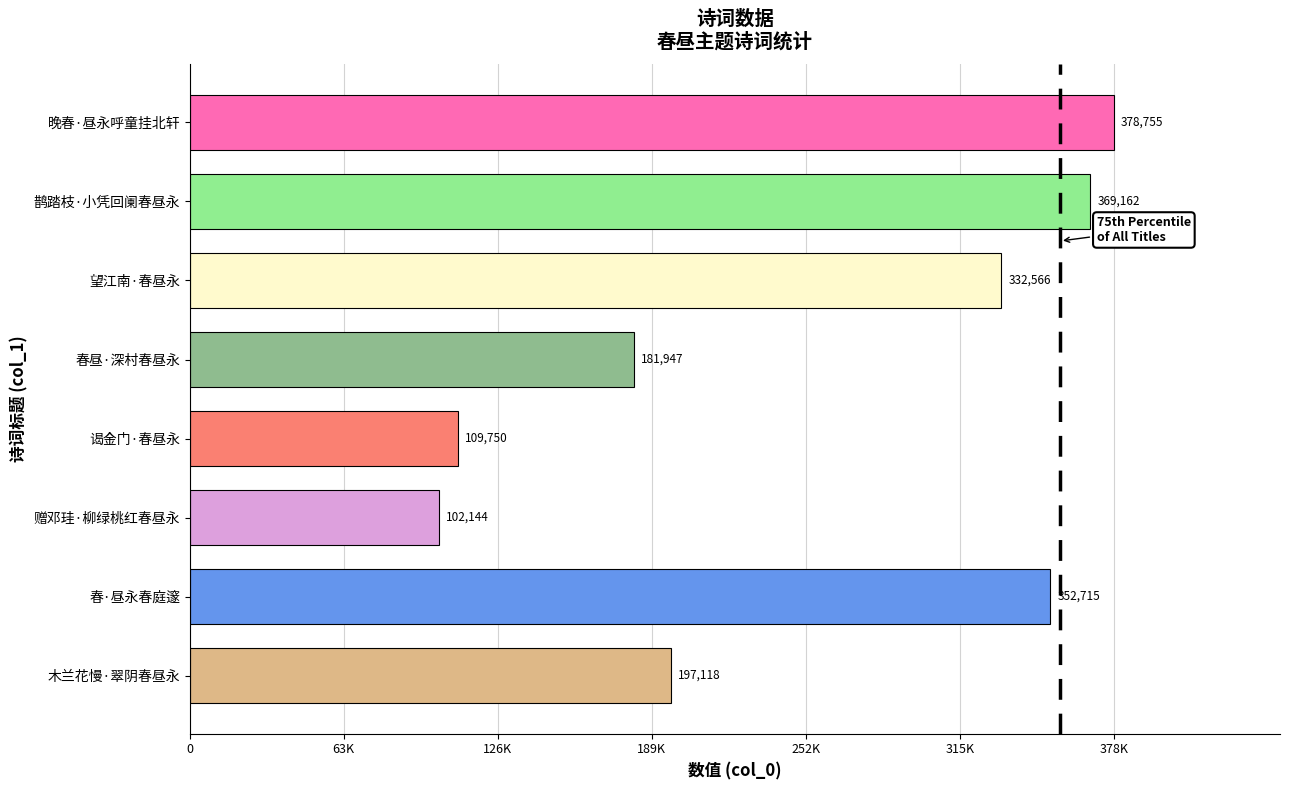

Are the bars horizontal?

Yes